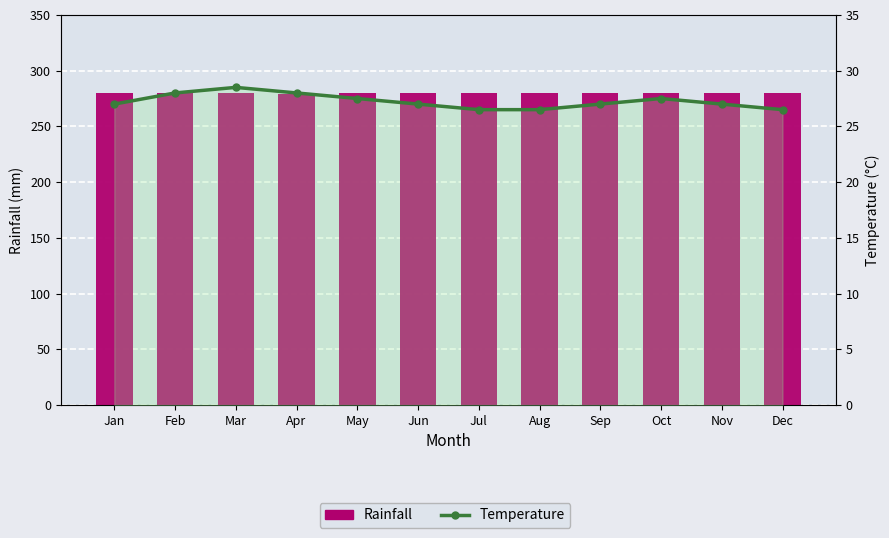

What is the value of the Rainfall bar at the 12th from the left?

280.0